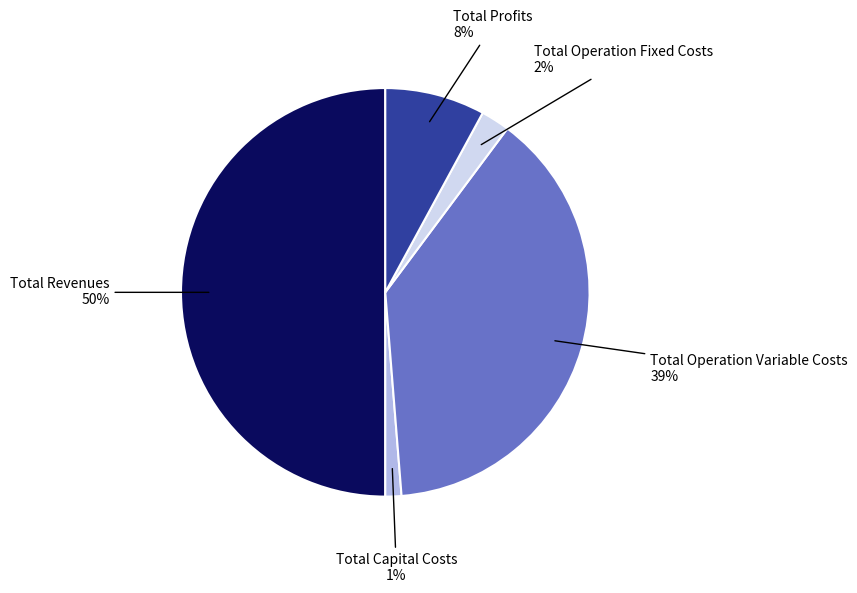

Count the number of slices in the pie.

5